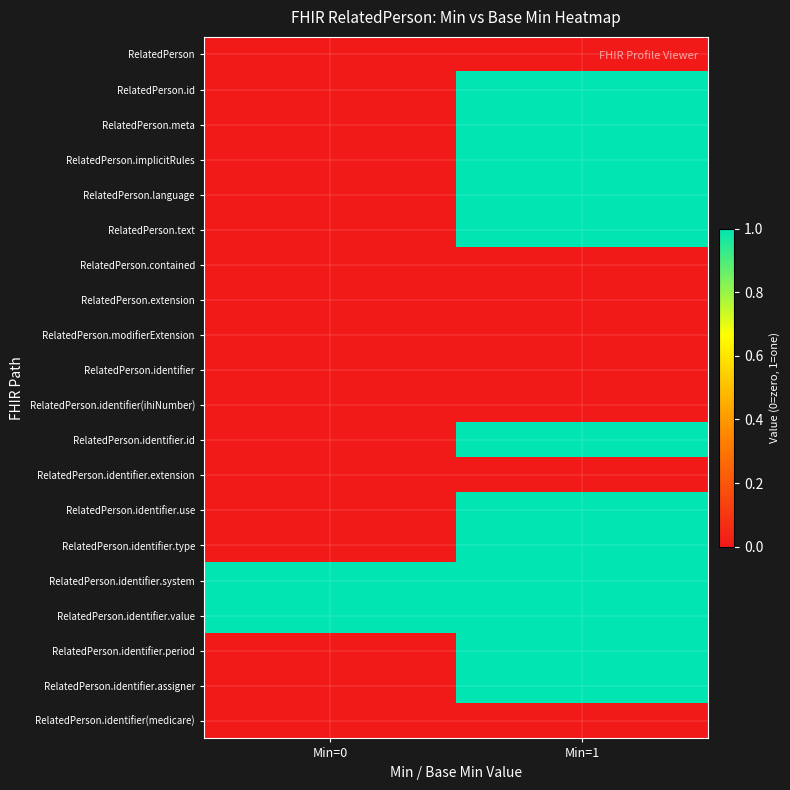

At Min=1, list the series in order from largest to smallest.

RelatedPerson.id, RelatedPerson.meta, RelatedPerson.implicitRules, RelatedPerson.language, RelatedPerson.text, RelatedPerson.identifier.id, RelatedPerson.identifier.use, RelatedPerson.identifier.type, RelatedPerson.identifier.system, RelatedPerson.identifier.value, RelatedPerson.identifier.period, RelatedPerson.identifier.assigner, RelatedPerson, RelatedPerson.contained, RelatedPerson.extension, RelatedPerson.modifierExtension, RelatedPerson.identifier, RelatedPerson.identifier(ihiNumber), RelatedPerson.identifier.extension, RelatedPerson.identifier(medicare)